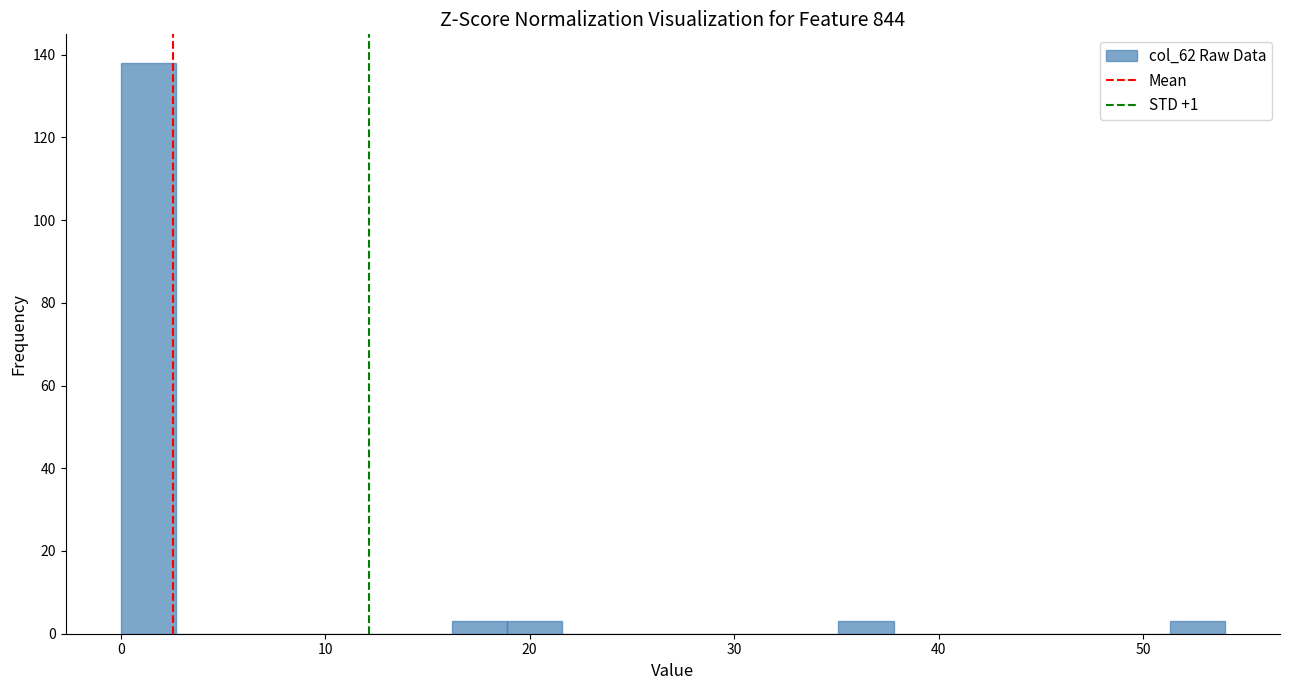

Read against the x-axis, roughly where is the centre of the tallest bar?

1